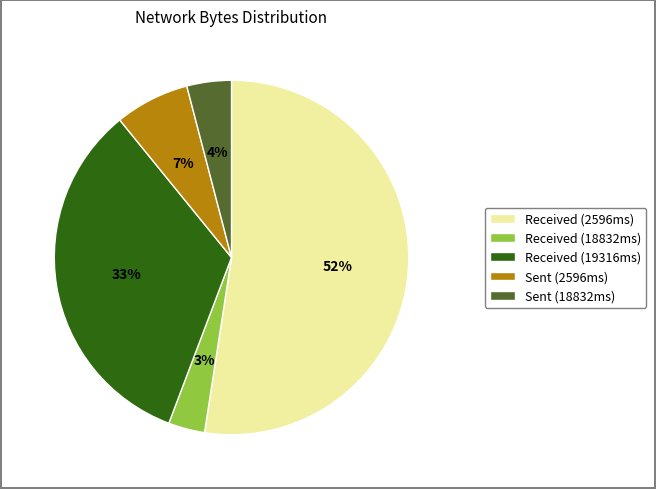

Count the number of slices in the pie.

5